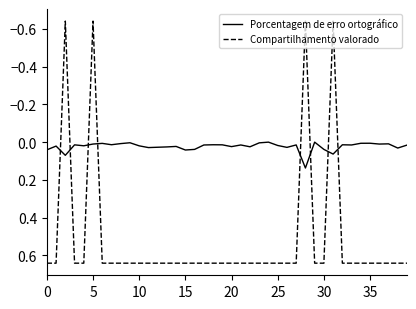

Which series has the widest spread of values?

Compartilhamento valorado